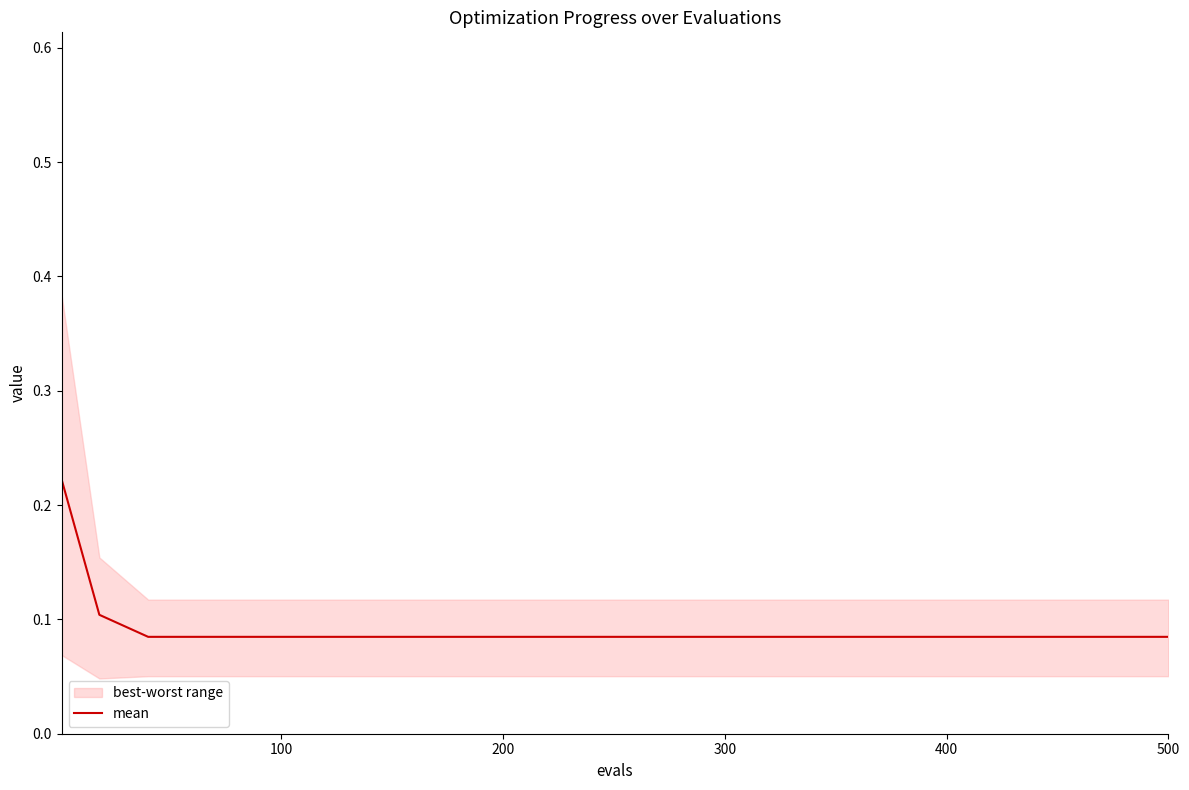

The chart shows a value of 0.1 at 300. True or false?

True